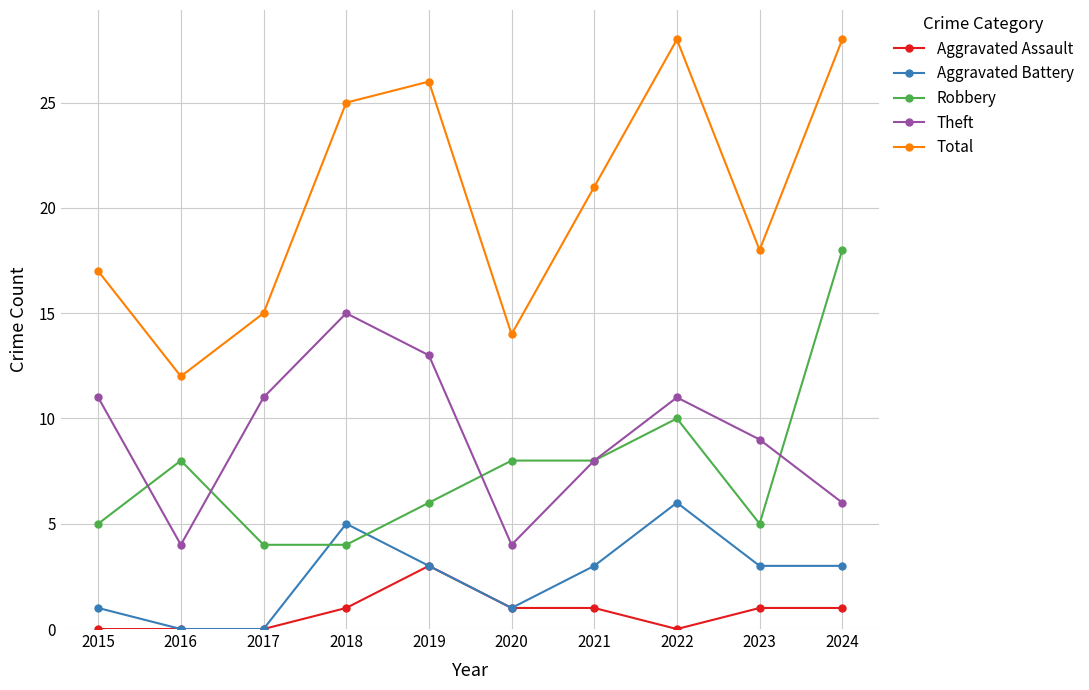

Rank the series by their maximum value, from lowest to highest.

Aggravated Assault, Aggravated Battery, Theft, Robbery, Total